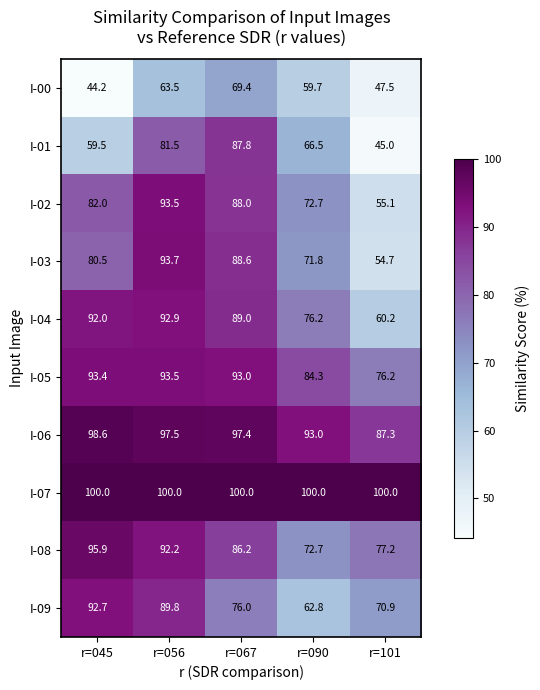

Which series has the widest spread of values?

I-01